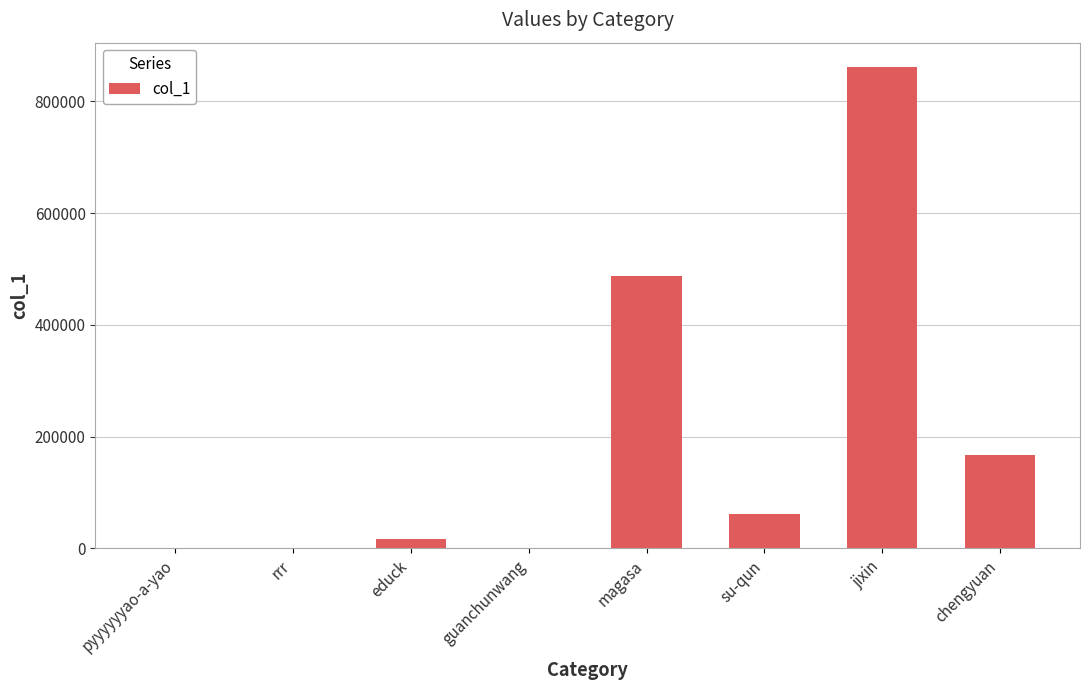

Is it true that the value at jixin is 861841?

True